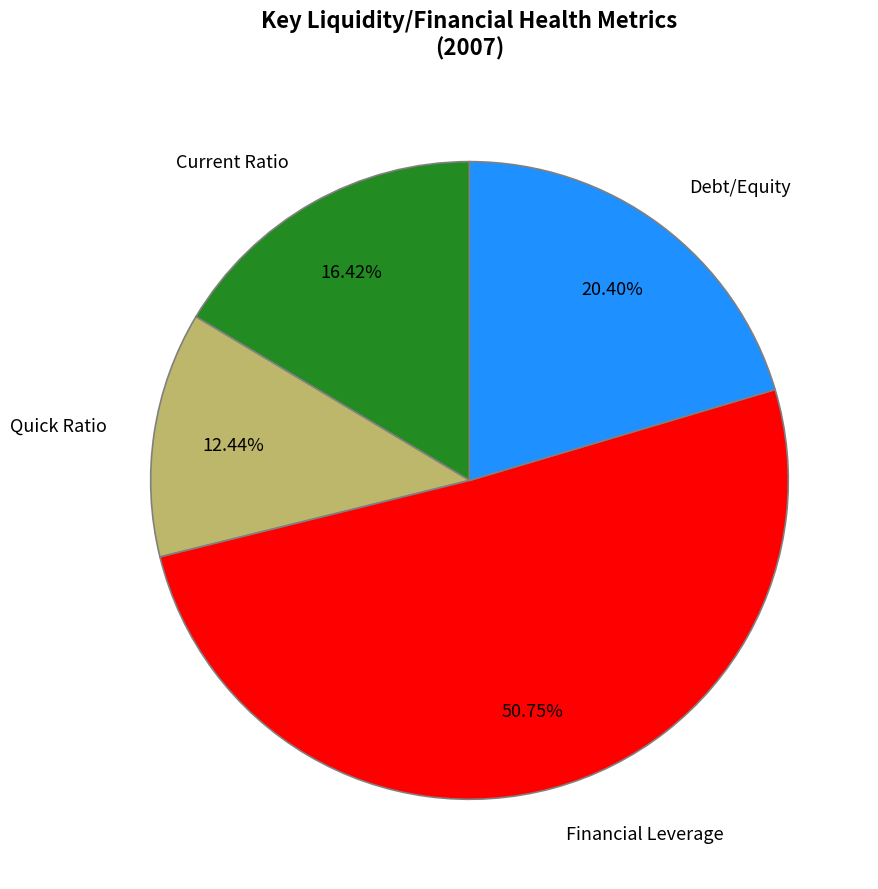

Rank the categories by value from highest to lowest.

Financial Leverage, Debt/Equity, Current Ratio, Quick Ratio